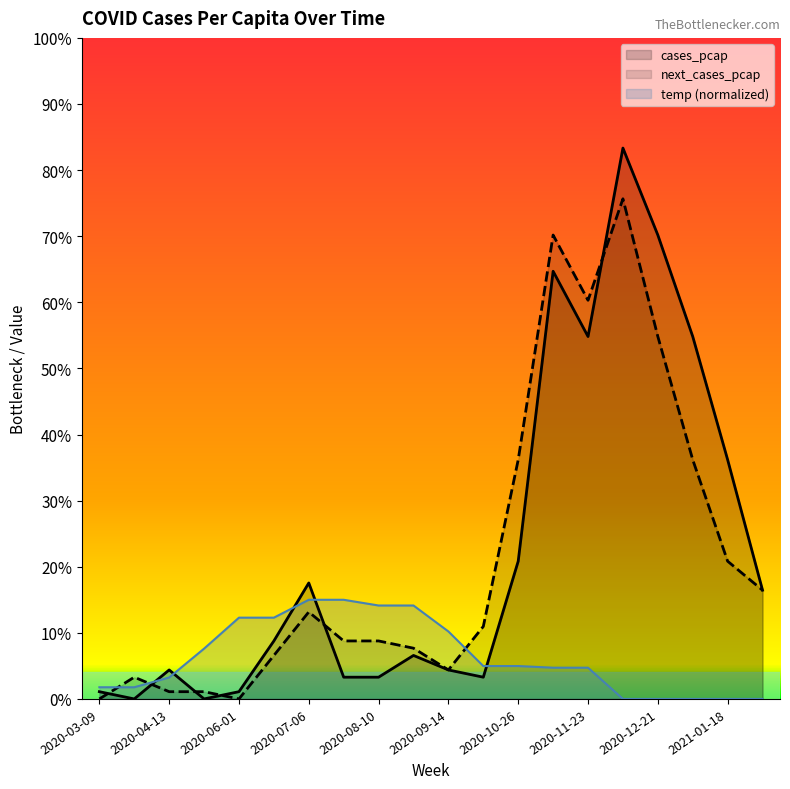

Which series changed the most between 2020-03-30 and 2021-01-04?

cases_pcap